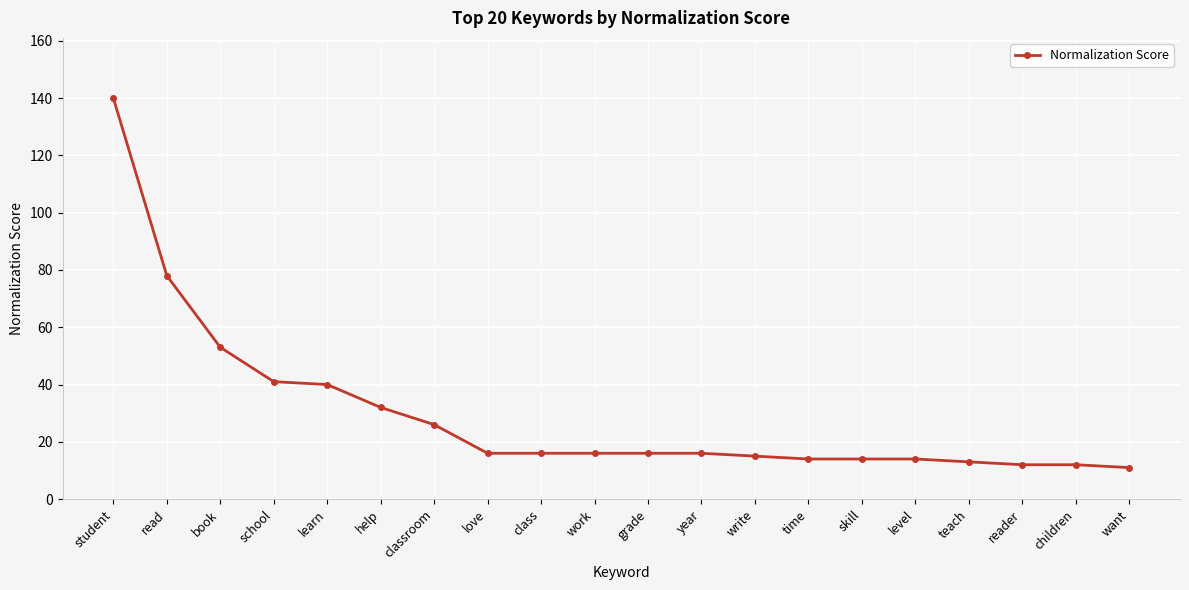

Is this an area chart (filled region under the line)?

No